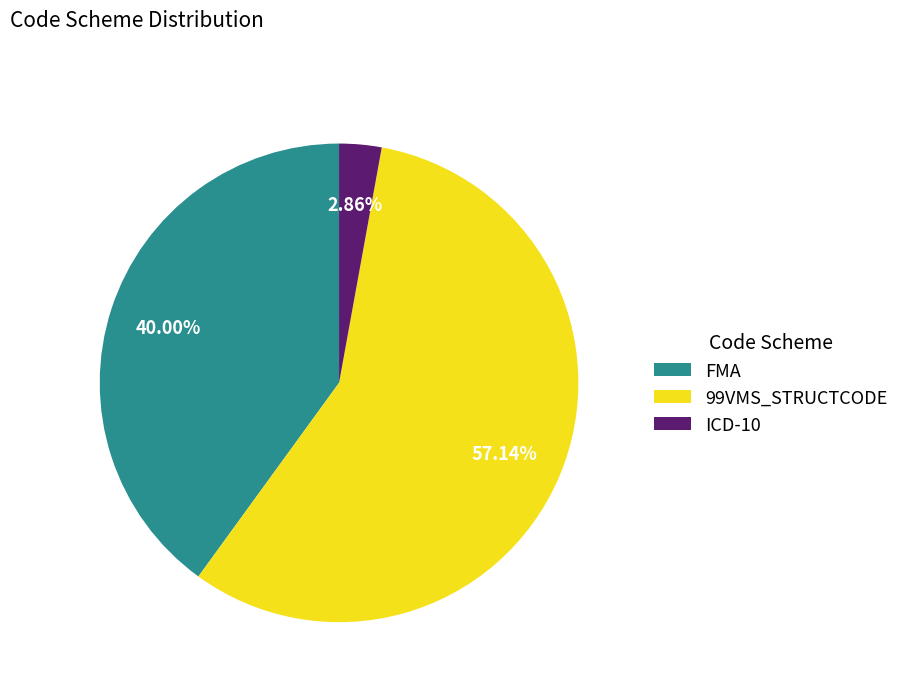

Between ICD-10 and 99VMS_STRUCTCODE, which is larger?

99VMS_STRUCTCODE